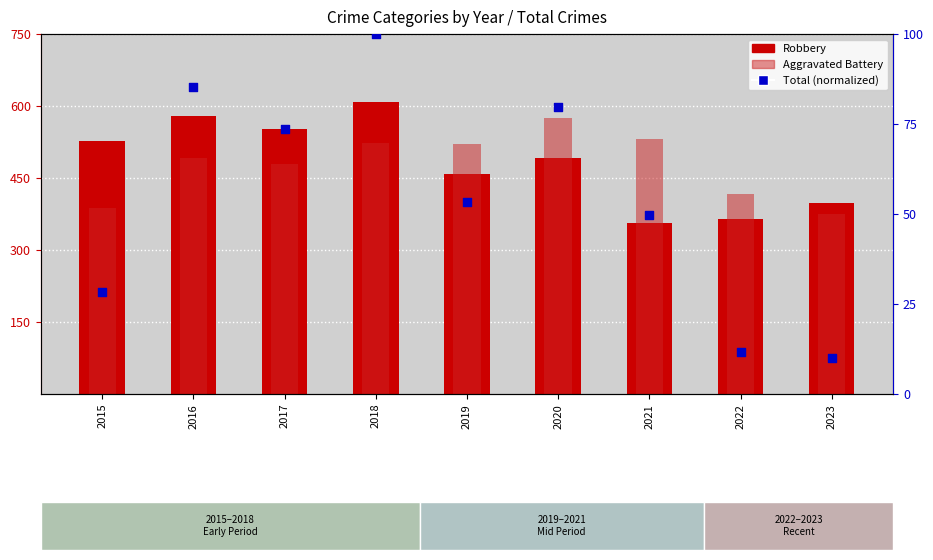

What are all the series names shown in the legend?

Robbery, Aggravated Battery, Total (normalized)